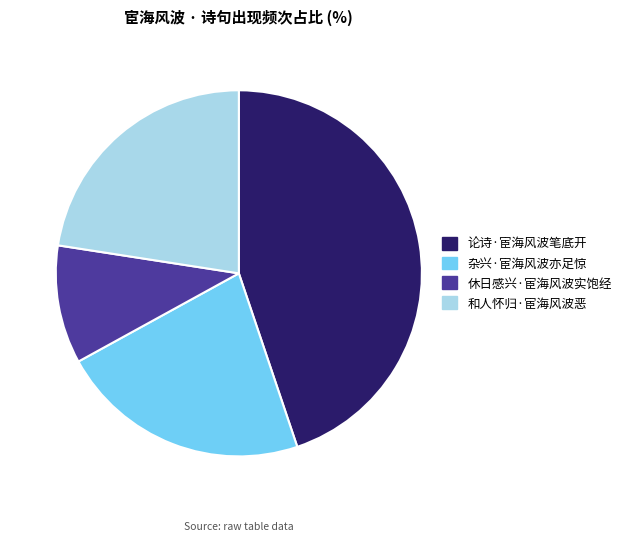

Which slice is the smallest?

休日感兴·宦海风波实饱经